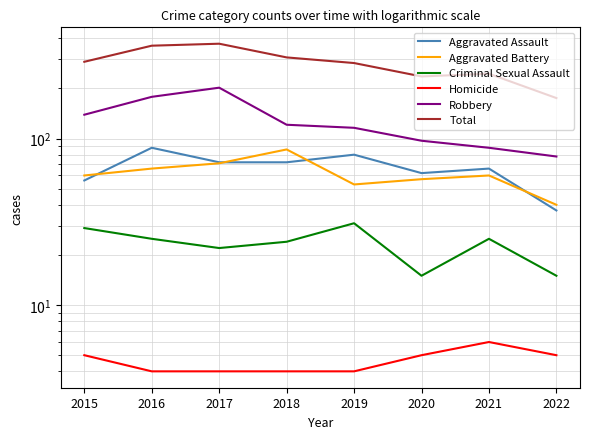

Between 2016 and 2020, which series saw the biggest shift?

Total